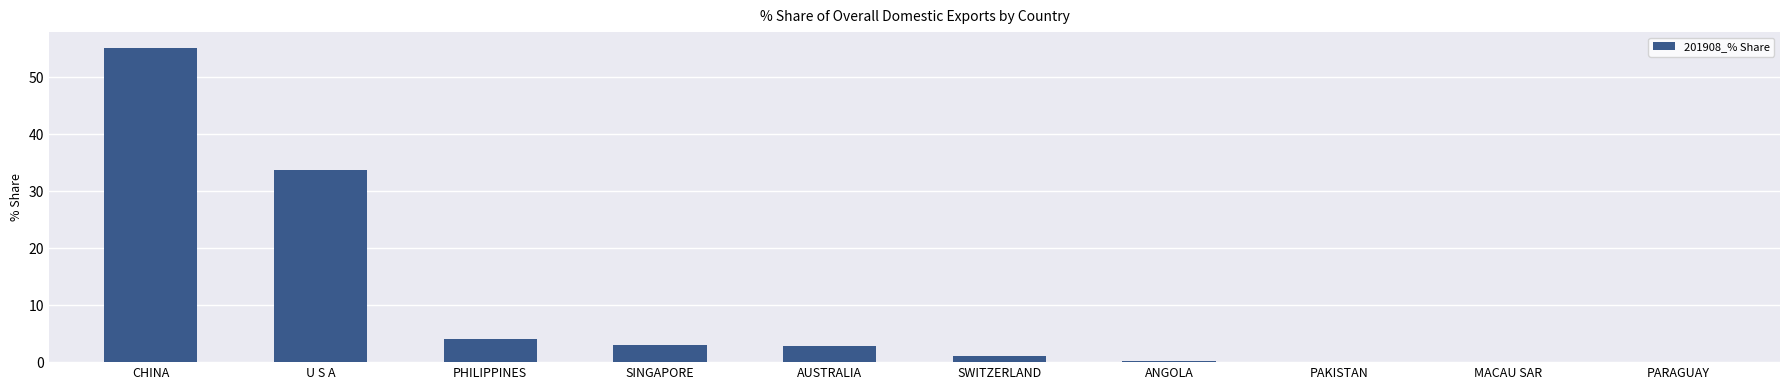

What is the sum of the values at ANGOLA and PARAGUAY?

0.1